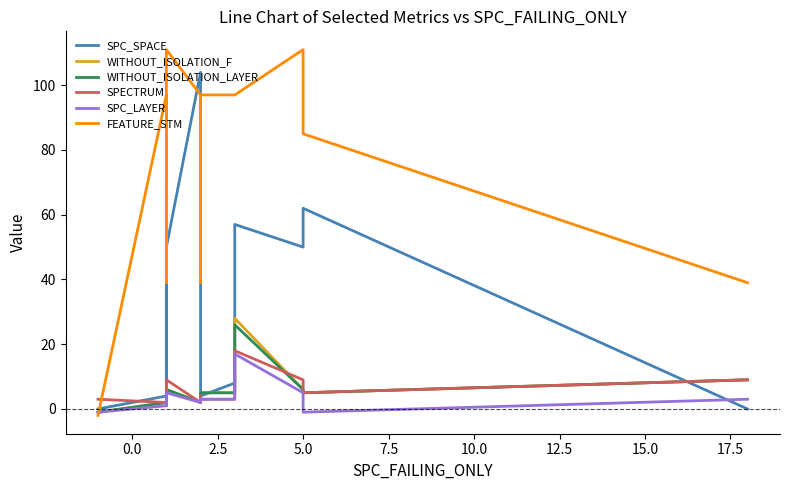

True or false: SPC_LAYER has more than 1 points higher than both neighbors.

True